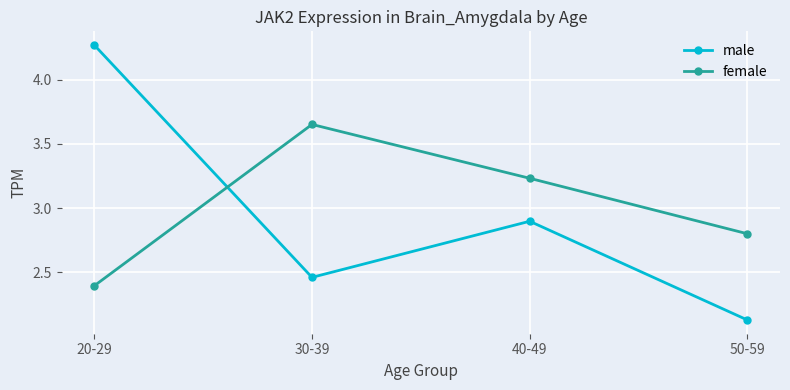

Where is male nearest to the value 3?

40-49